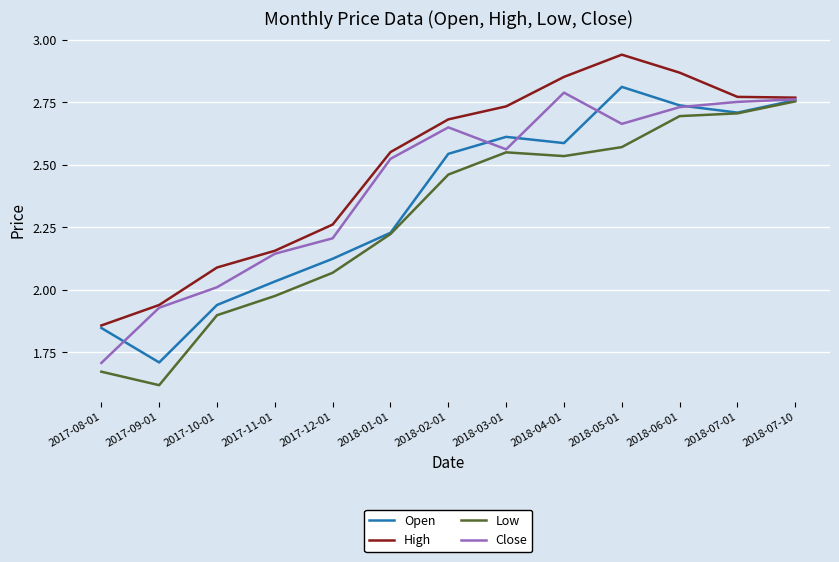

What is the sum of all Open values?

30.6